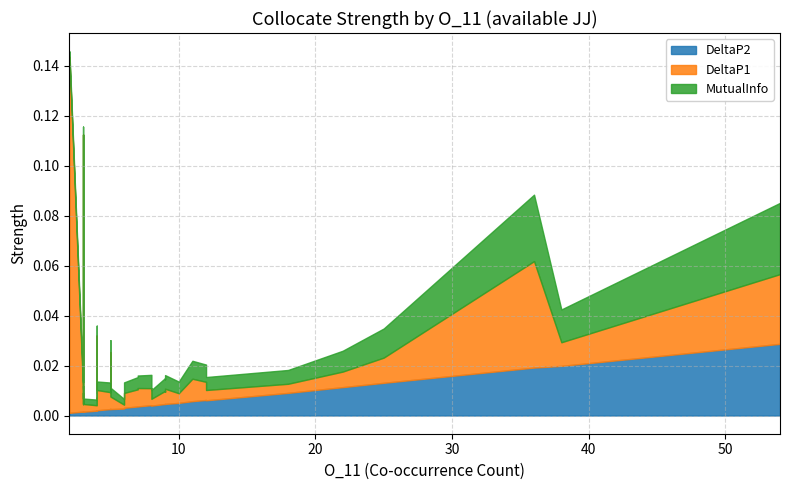

Which series has the largest total across all categories?

DeltaP1